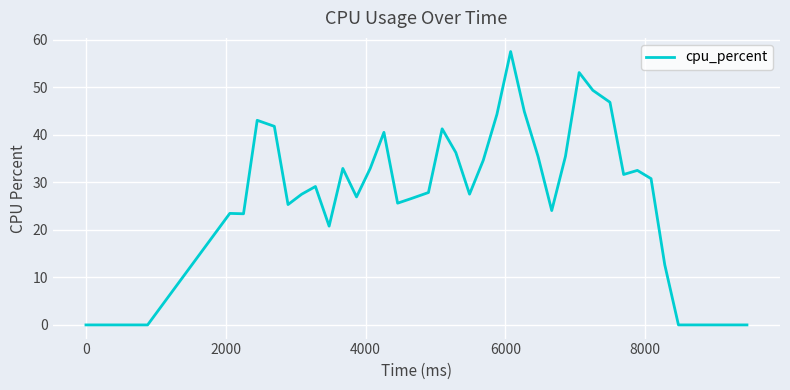

Does the chart display data point markers on the line(s)?

No